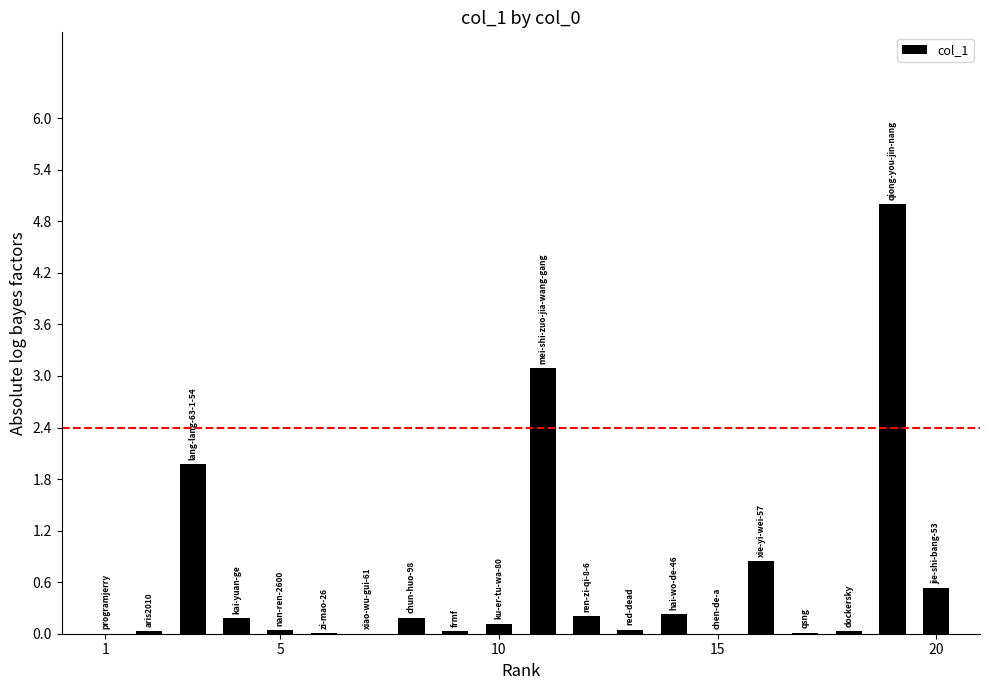

What is the maximum value shown in the chart?

5.0